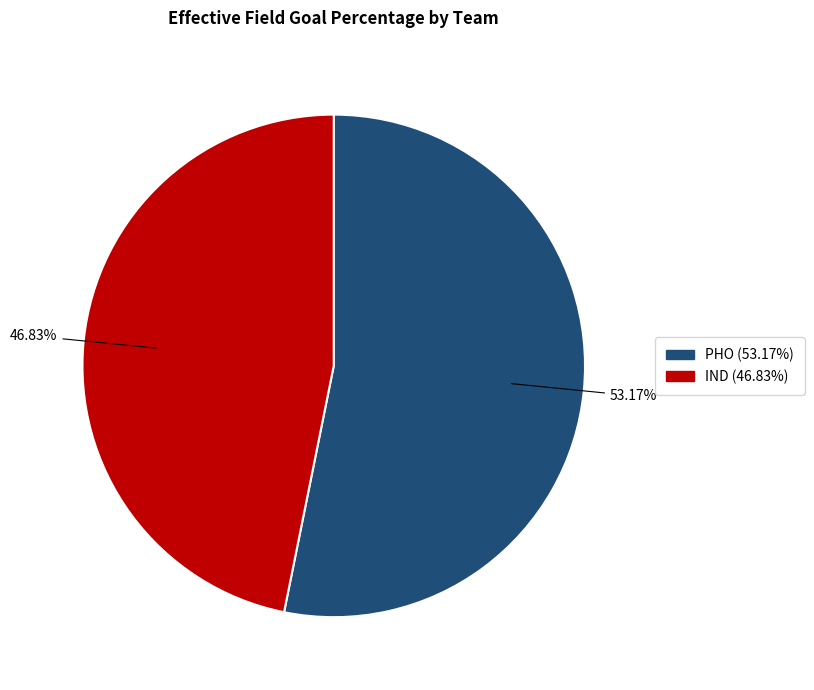

What percentage do PHO and IND together represent?

100.0%